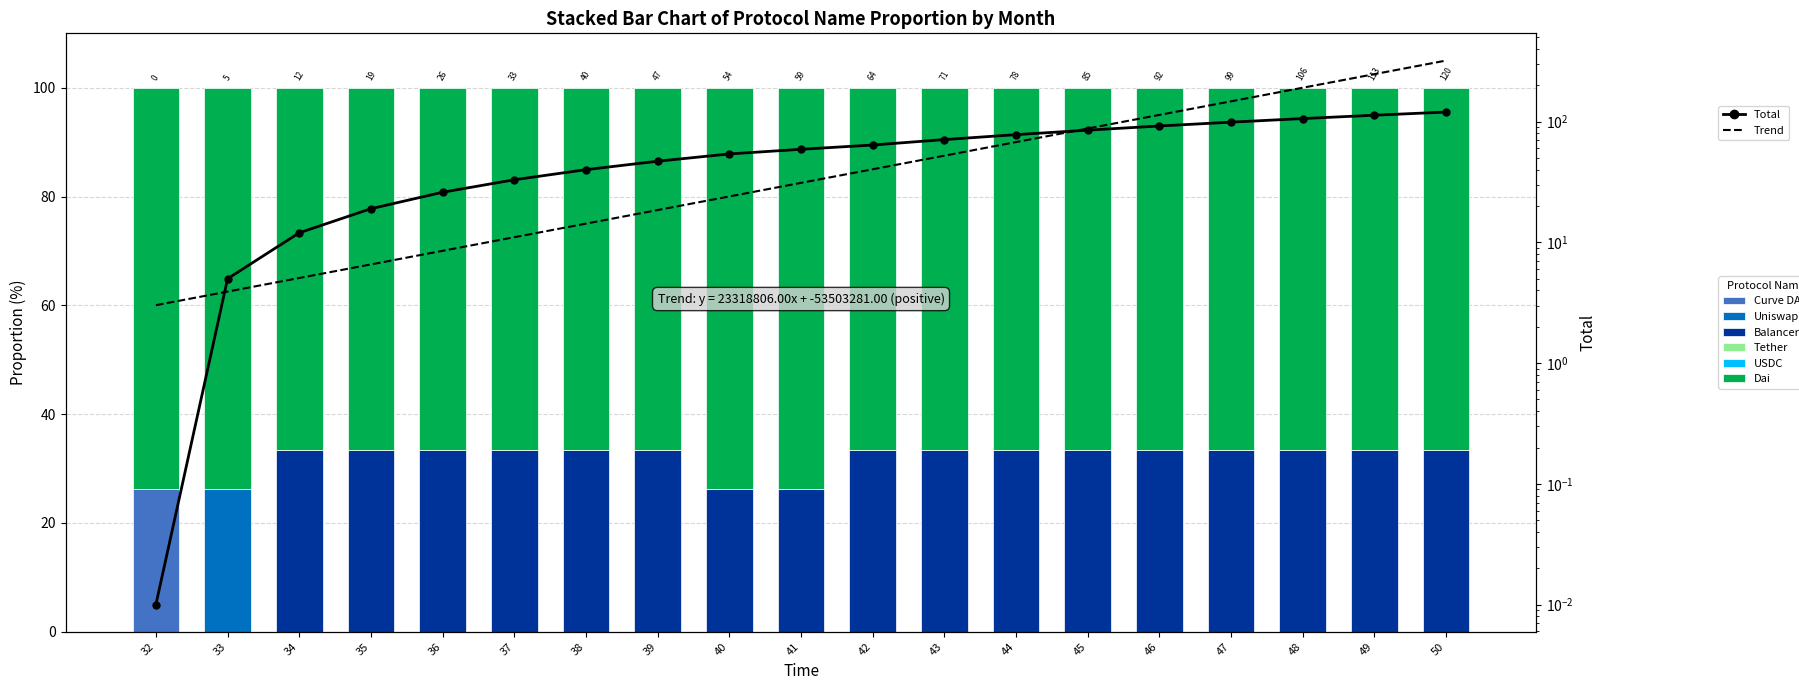

The value of Curve DAO at 42 is 0.0. True or false?

True